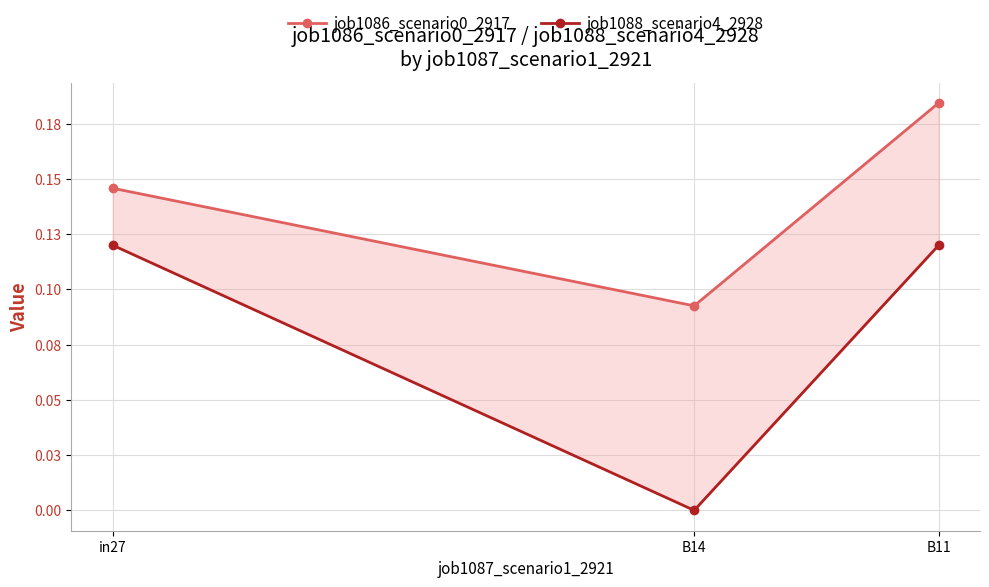

What is the label of the 3rd point from the left?

B11